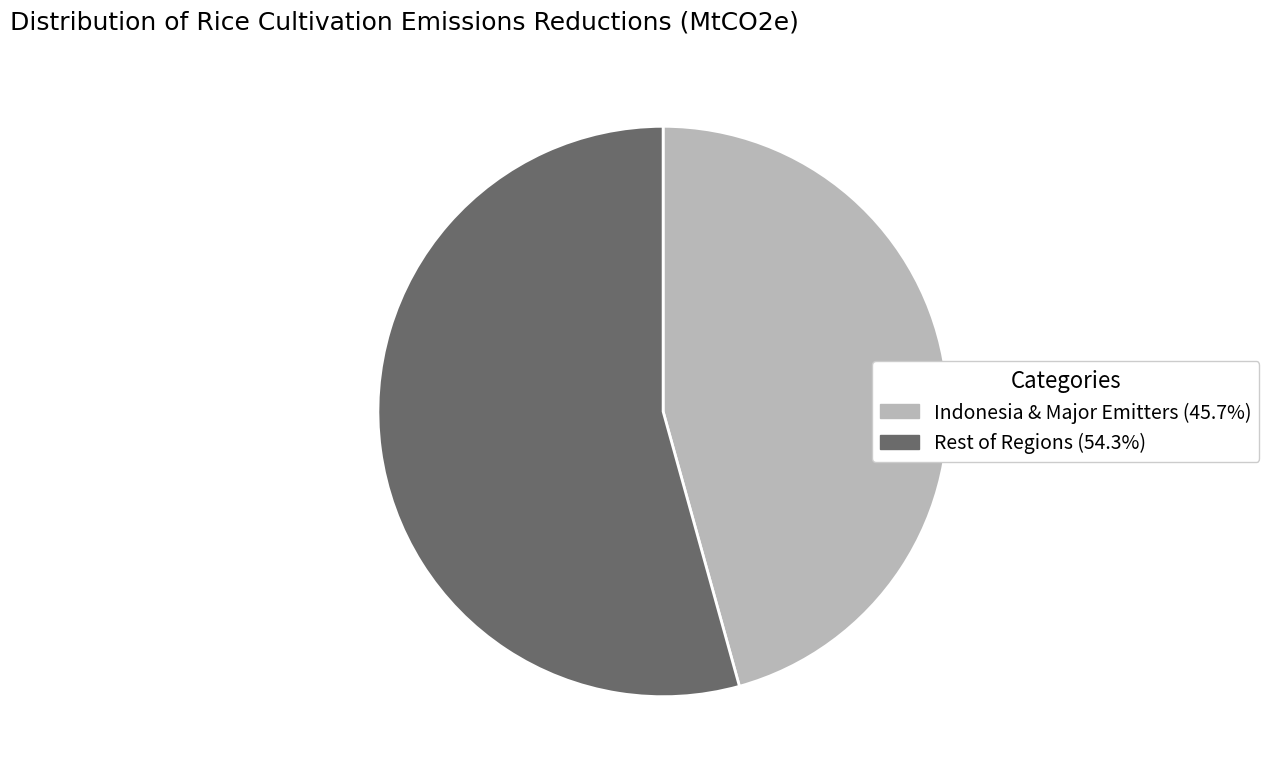

Is there a majority slice in this chart?

Yes